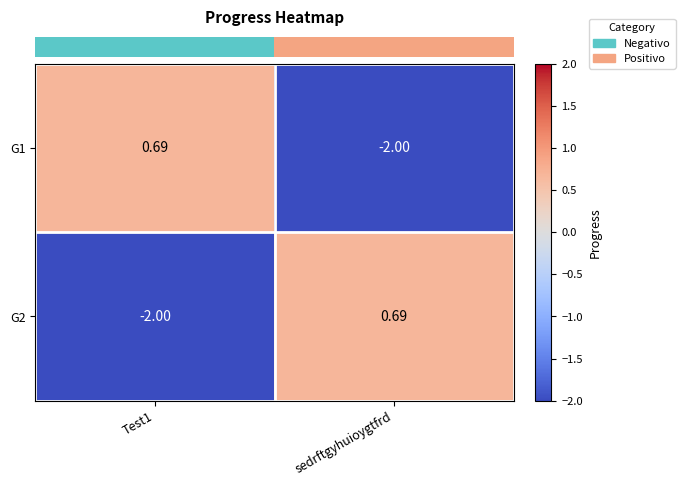

How many values in G2 are below zero?

1